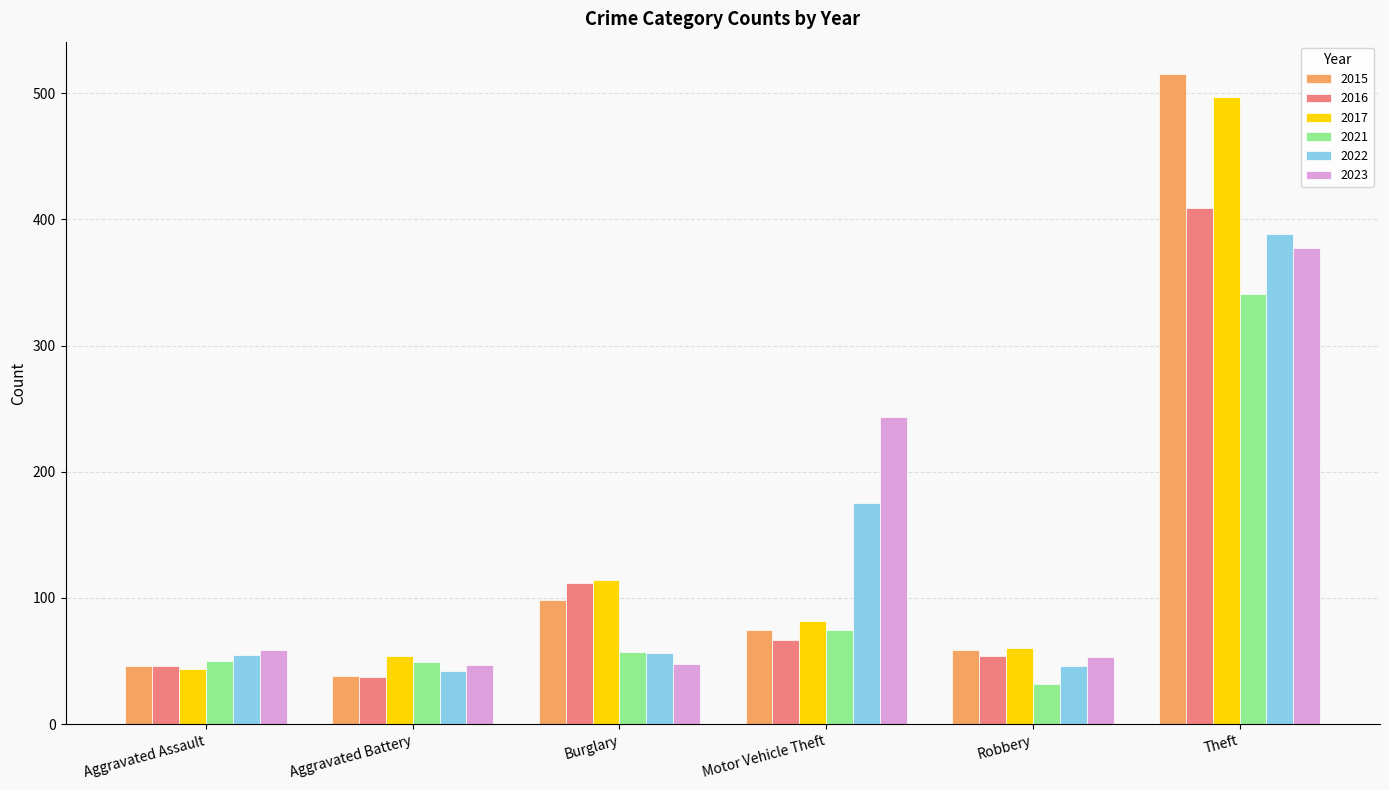

Does the chart contain stacked bars?

No